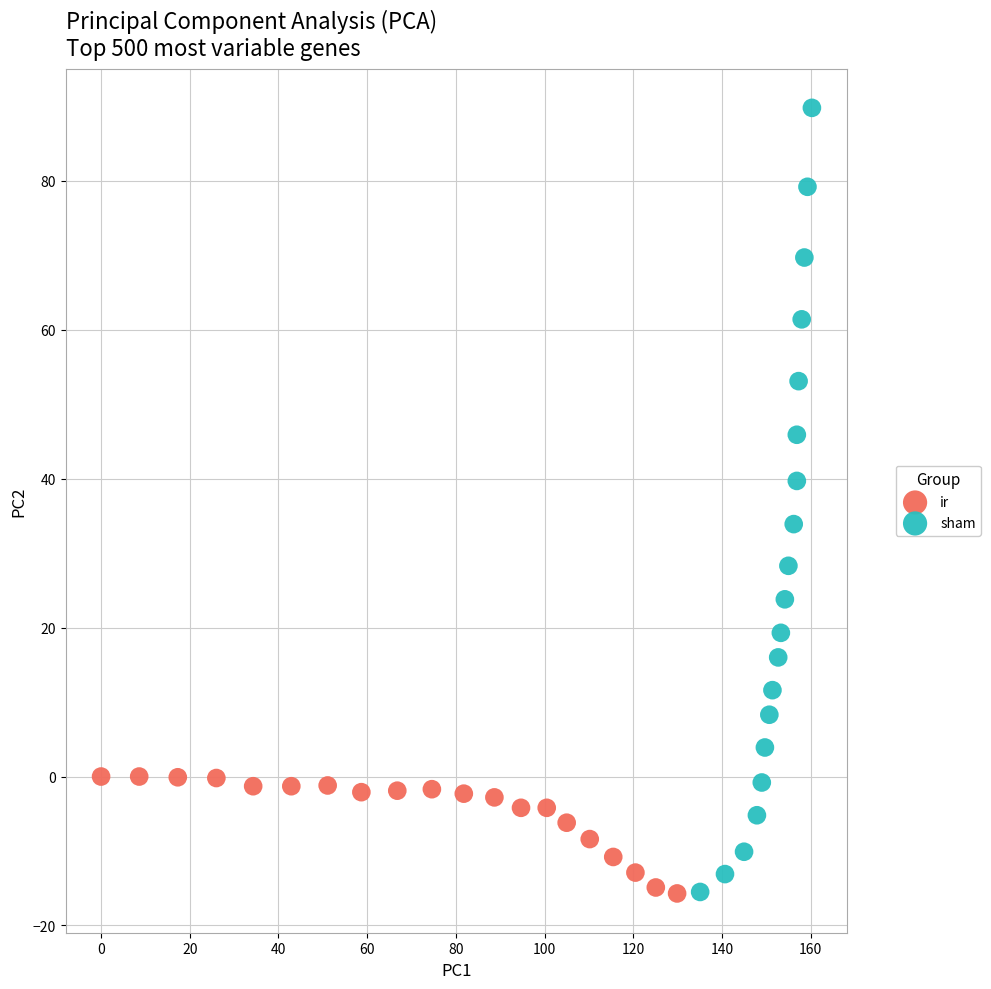

Which series reaches the maximum Y coordinate?

sham